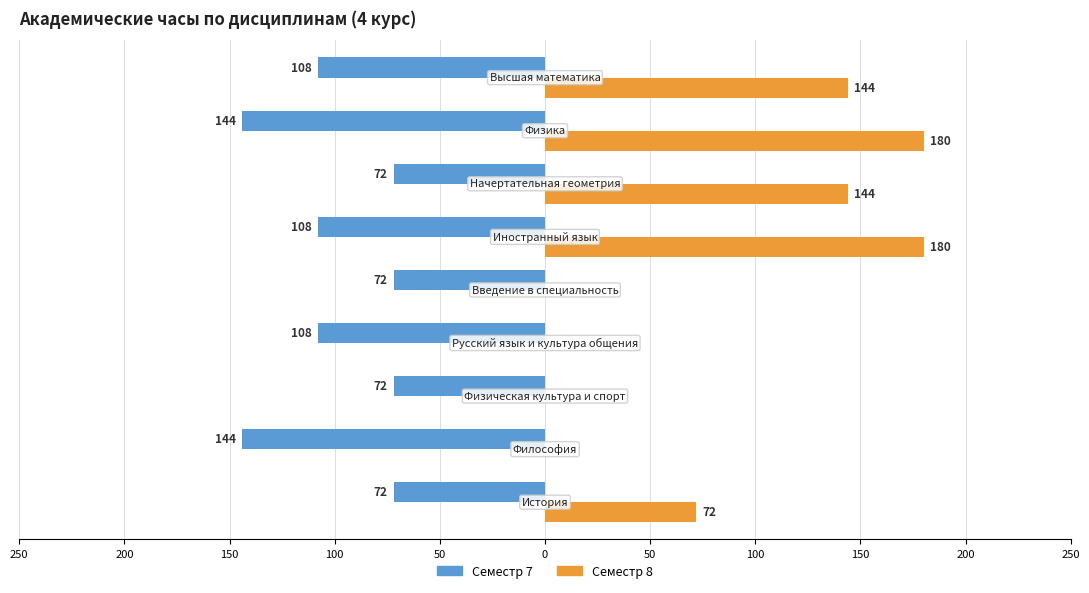

What are all the series names shown in the legend?

Семестр 7, Семестр 8